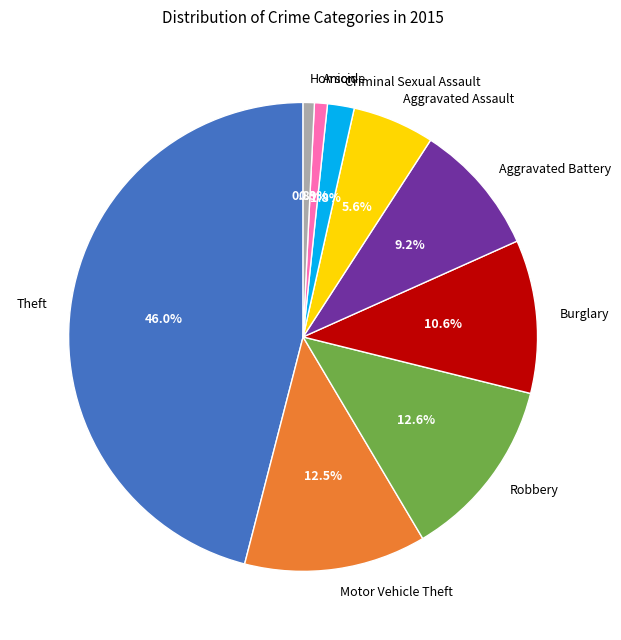

Is there any slice that represents more than half of the pie?

No